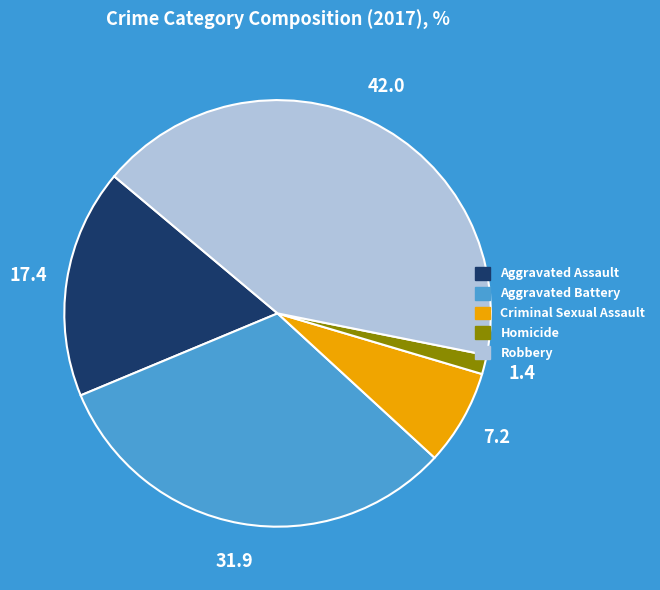

Approximately how many times larger is the value at Homicide compared to Criminal Sexual Assault?

0.2